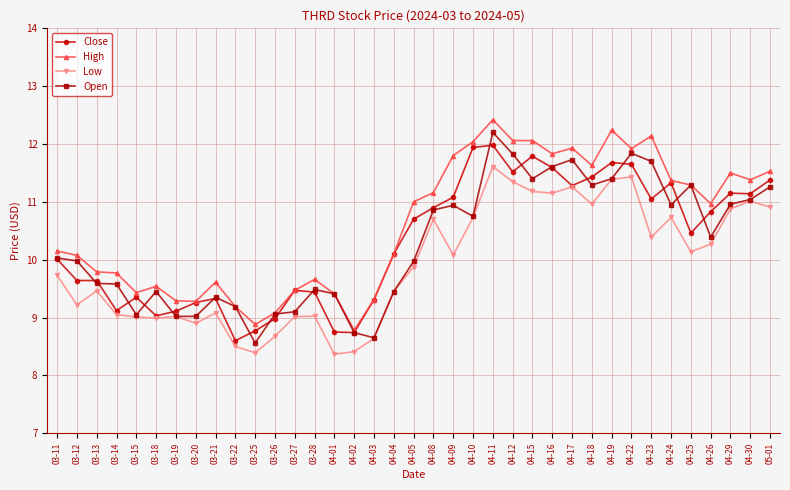

Is the value of High at 04-19 greater than the value of Open at 04-15?

Yes